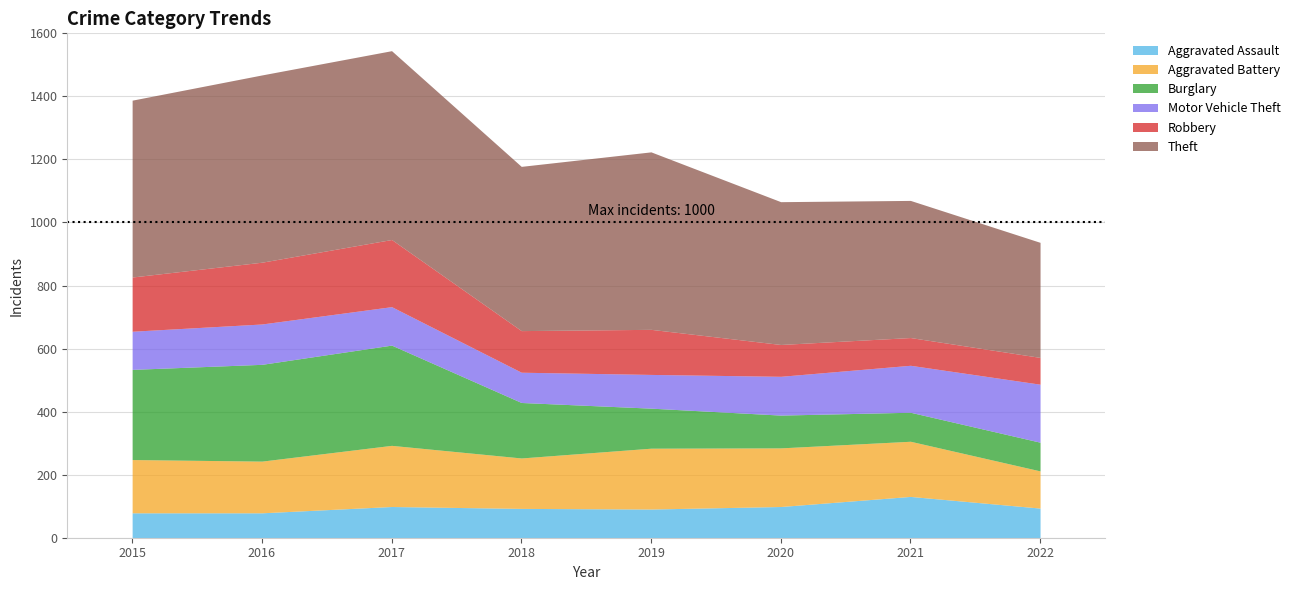

What is the highest value of the Aggravated Battery series?

194